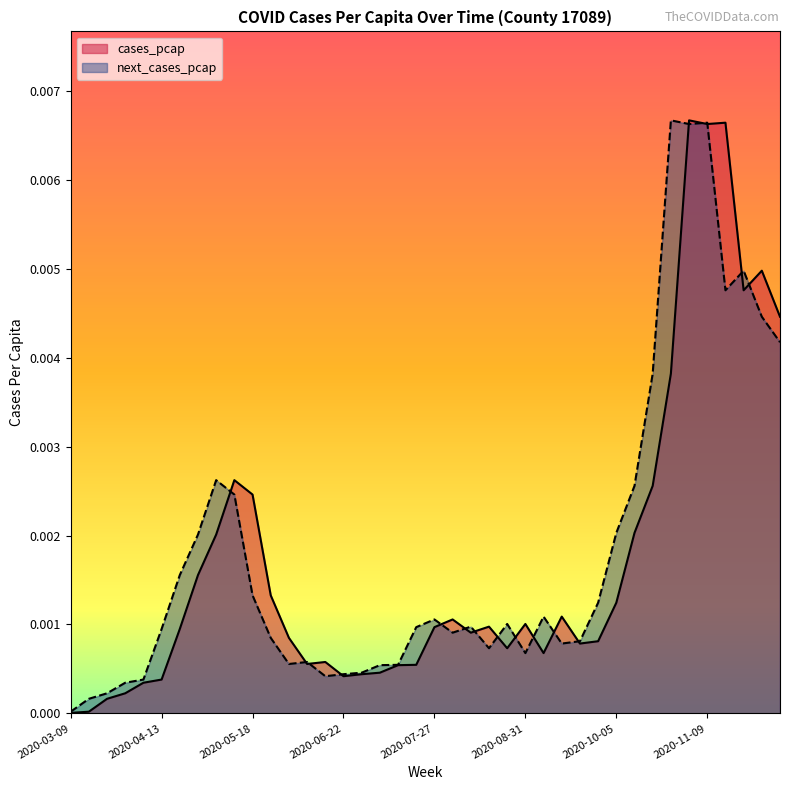

Which category has the lowest value in the cases_pcap series?

2020-03-09